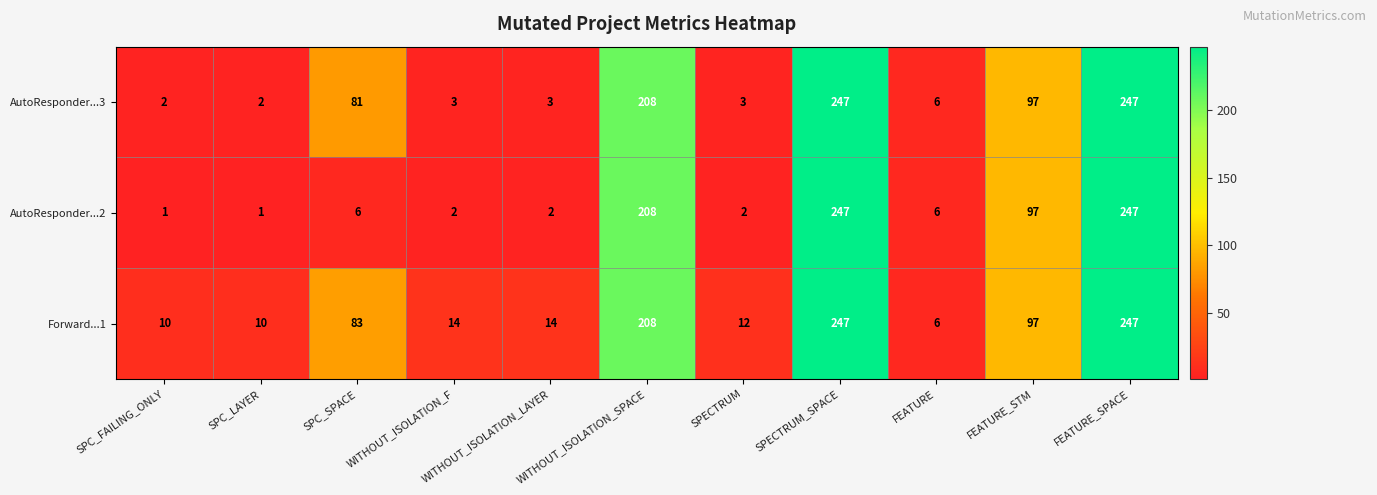

Which series changed the most between SPC_LAYER and SPC_SPACE?

AutoResponder...3